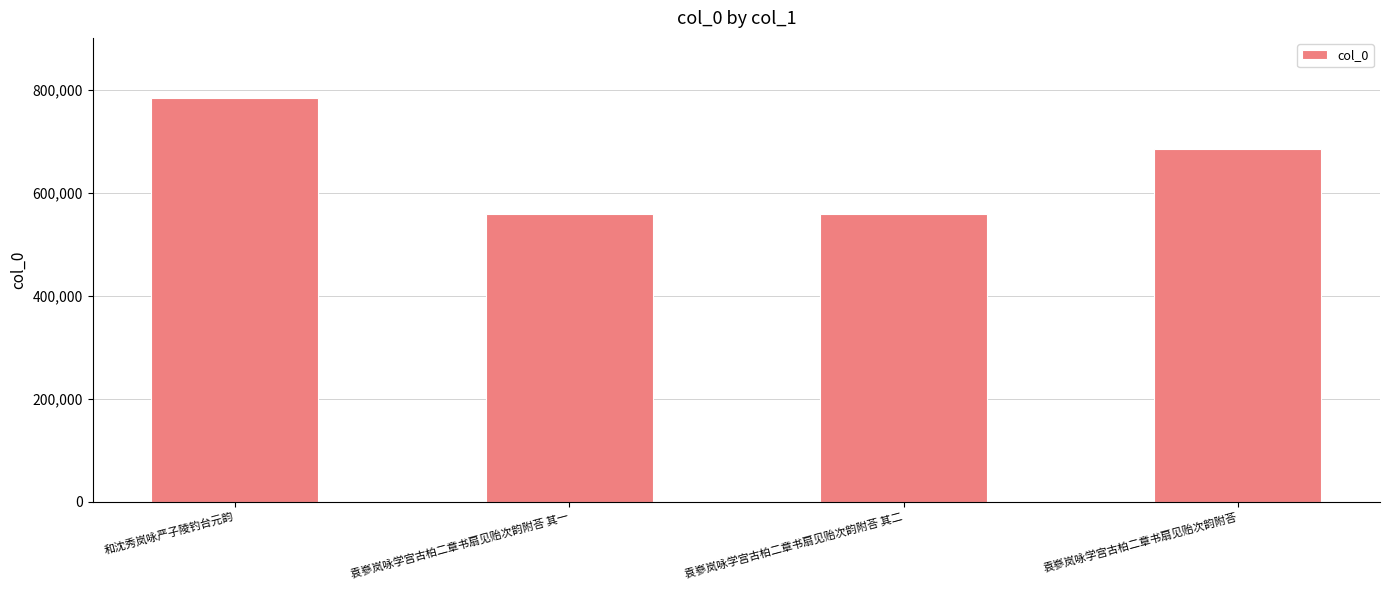

The chart shows a value of 817535 at 袁嵾岚咏学宫古柏二章书扇见贻次韵附荅 其二. True or false?

False